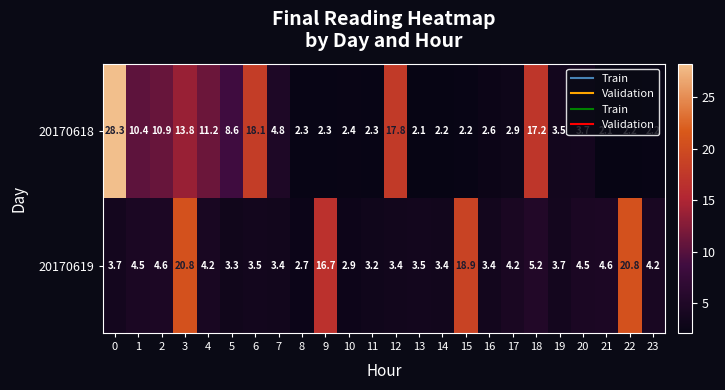

What is the difference between the second highest and second lowest values in the 20170618 series?

16.0